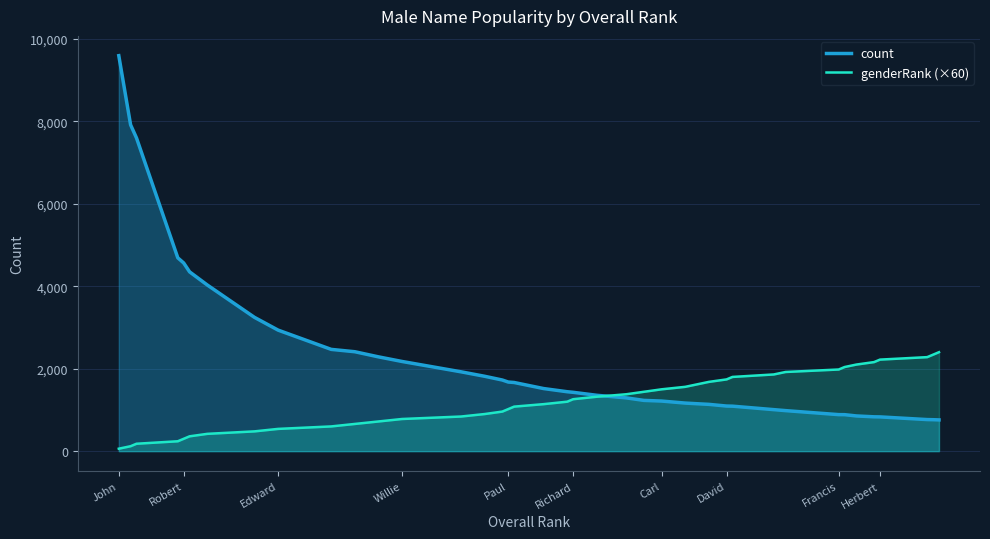

True or false: genderRank (×60) has a value of 304 at Paul.

False